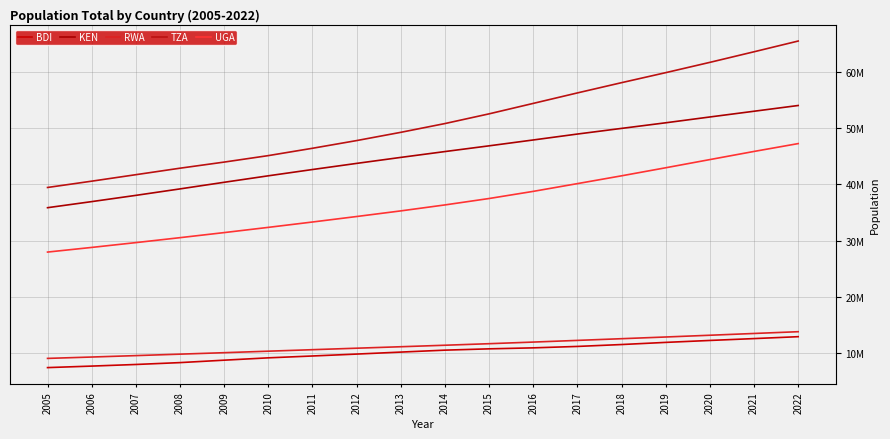

Reading left to right, extract all data points from this chart.

BDI: 7388874	7658190	7944609	8278109	8709366	9126605	9455733	9795479	10149577	10494913	10727148	10903327	11155593	11493472	11874838	12220227	12551213	12889576
KEN: 35843010	36925253	38036793	39186895	40364444	41517895	42635144	43725806	44792368	45831863	46851488	47894670	48948137	49953304	50951450	51985780	53005614	54027487
RWA: 9026299	9270066	9523168	9781996	10043737	10309031	10576932	10840334	11101350	11368451	11642959	11930899	12230339	12531808	12835028	13146362	13461888	13776698
TZA: 39439505	40562052	41716497	42870884	43957933	45110527	46416031	47786137	49253643	50814552	52542823	54401802	56267032	58090443	59872579	61704518	63588334	65497748
UGA: 27946588	28773227	29629804	30509862	31412520	32341728	33295738	34273295	35273570	36336539	37477356	38748299	40127085	41515395	42949080	44404611	45853778	47249585